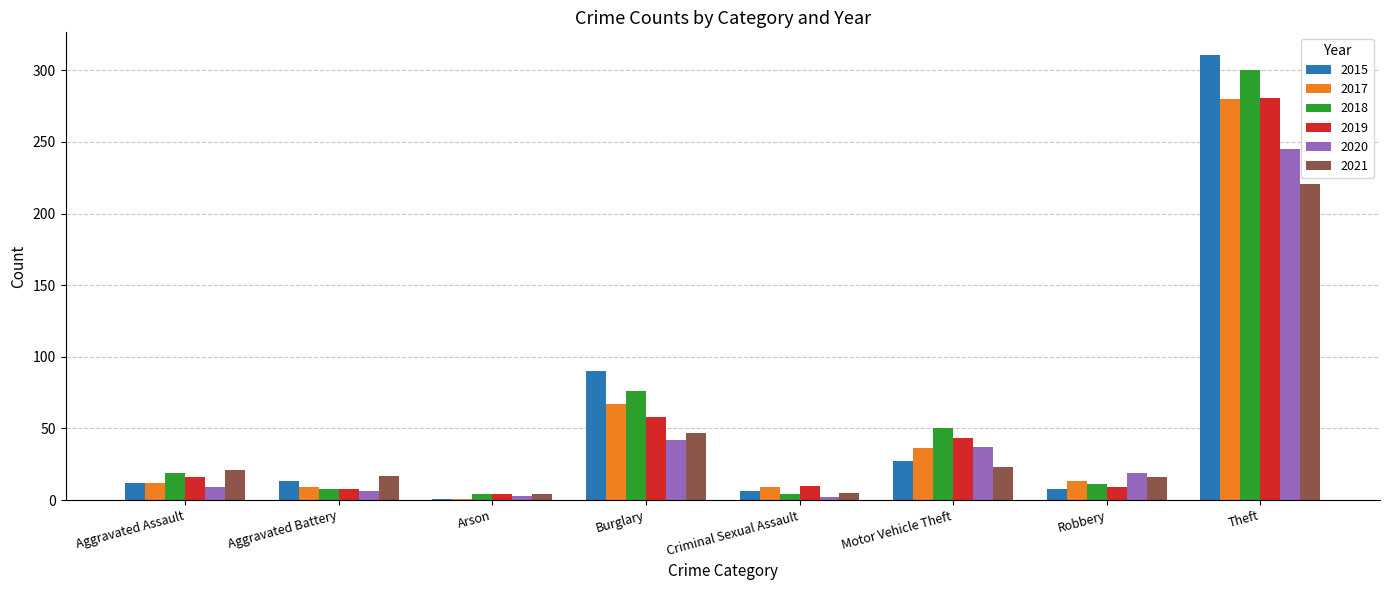

What is the minimum value for 2021?

4